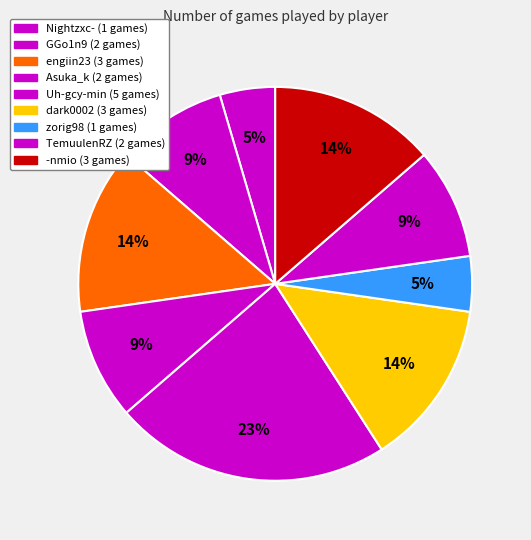

How many slices are in this pie chart?

9